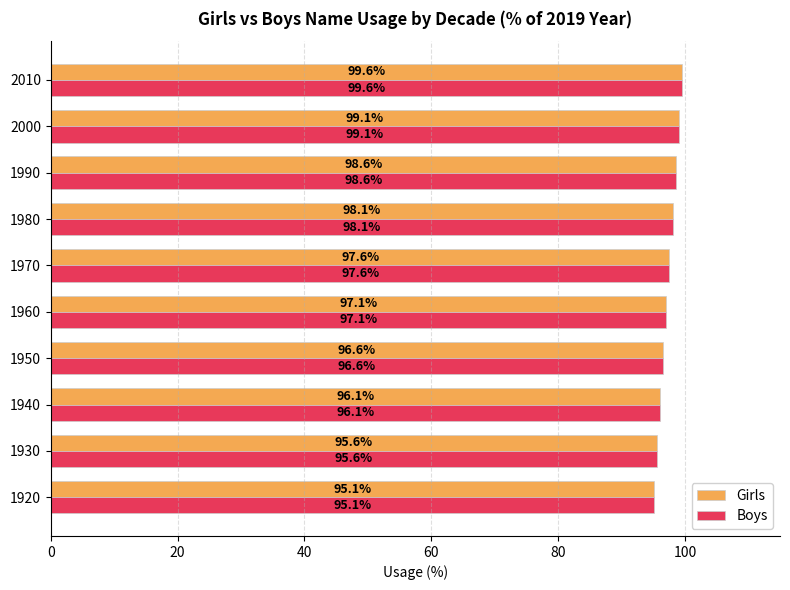

The Boys series shows 95.1 at 1920. True or false?

True